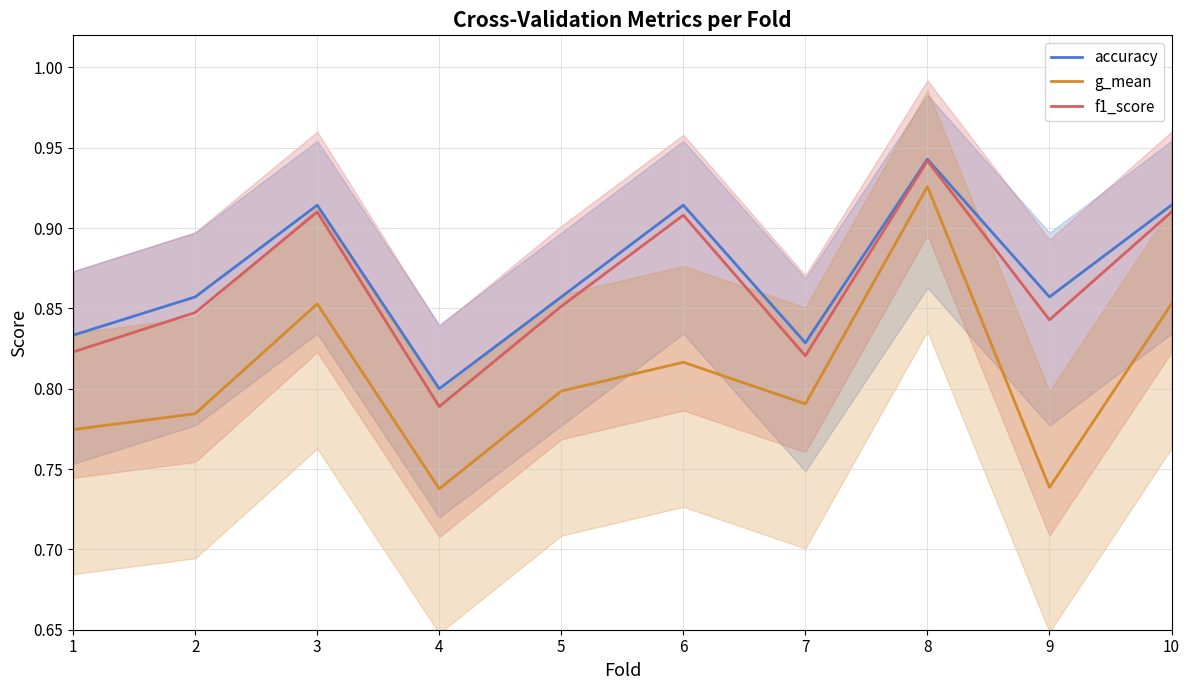

True or false: g_mean has a value of 0.4 at 1.

False